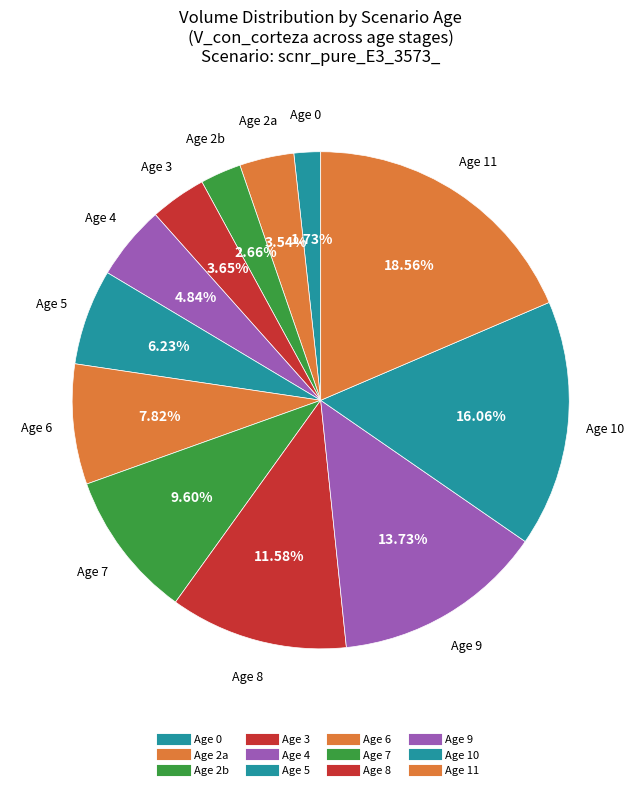

How many slices are in this pie chart?

12